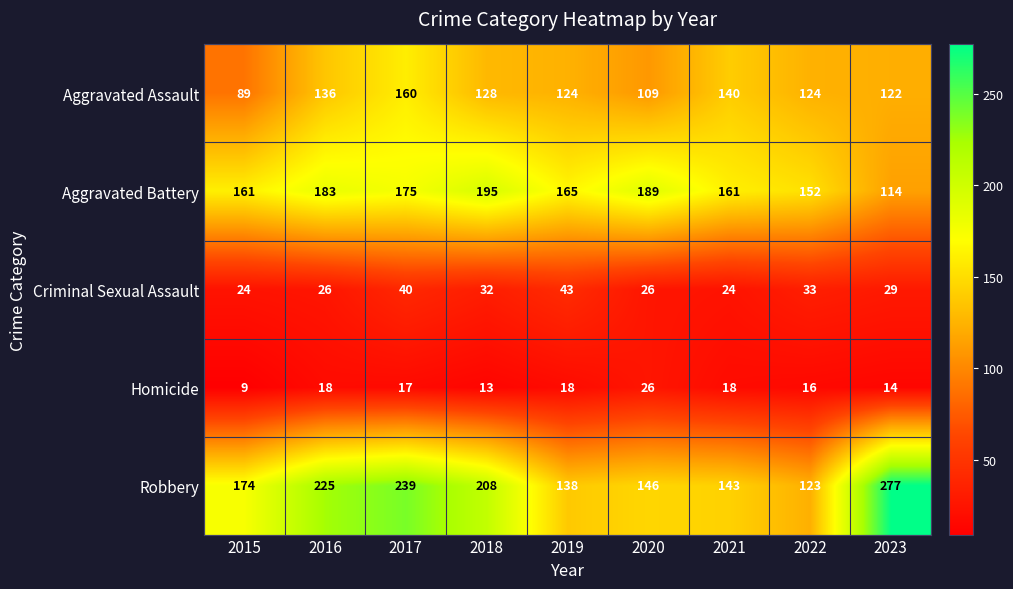

True or false: Criminal Sexual Assault has a value of 26 at 2020.

True